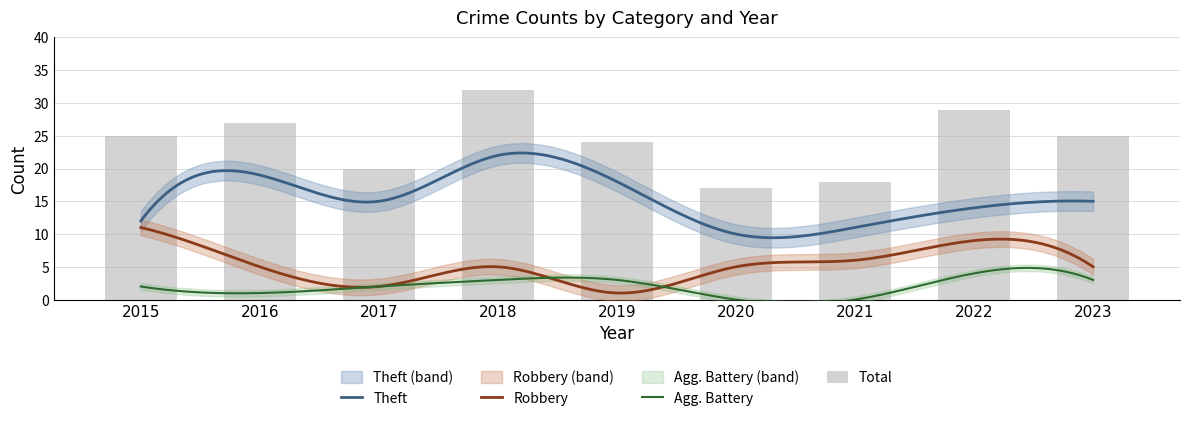

What is the highest value of the Aggravated Battery series?

4